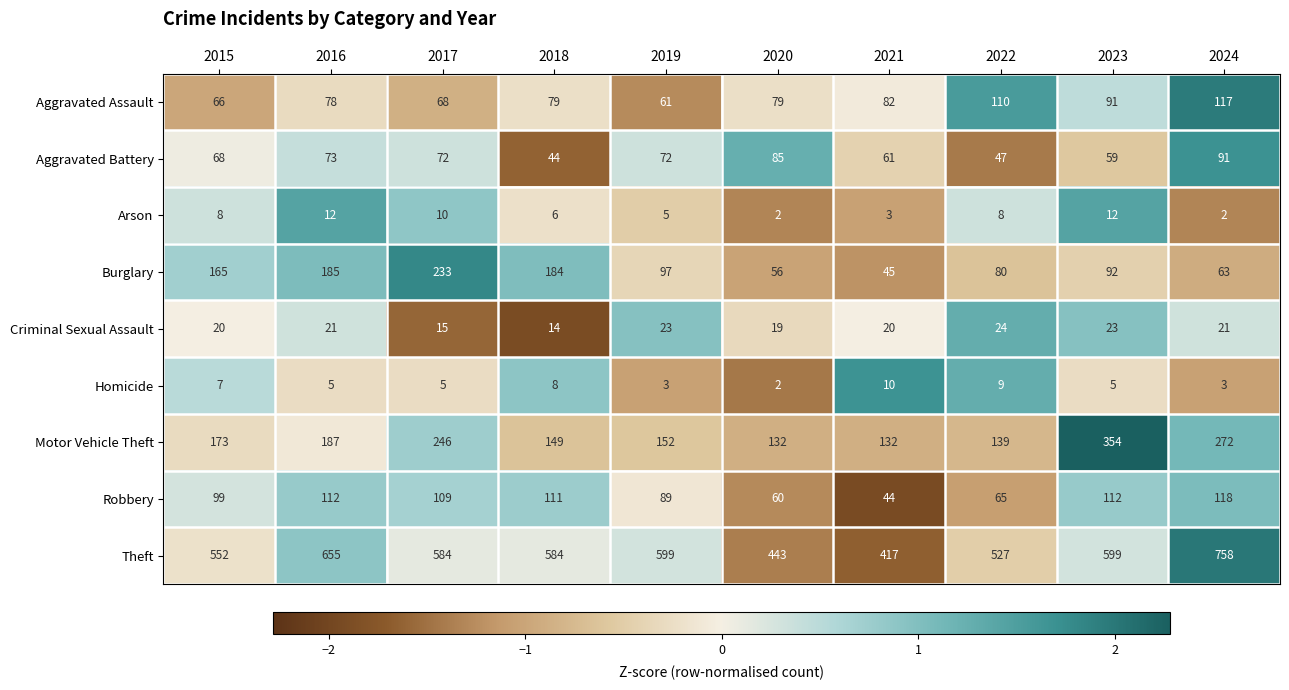

Which category has the highest value in the Aggravated Assault series?

2024